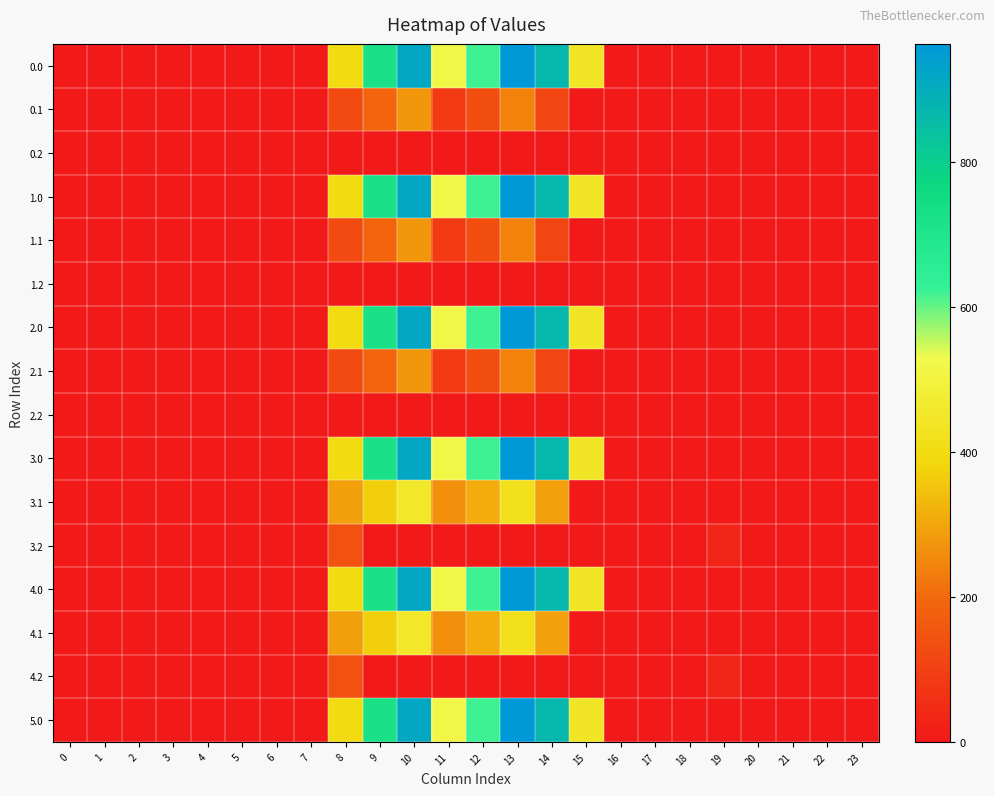

What is the maximum value shown in the chart?

962.7